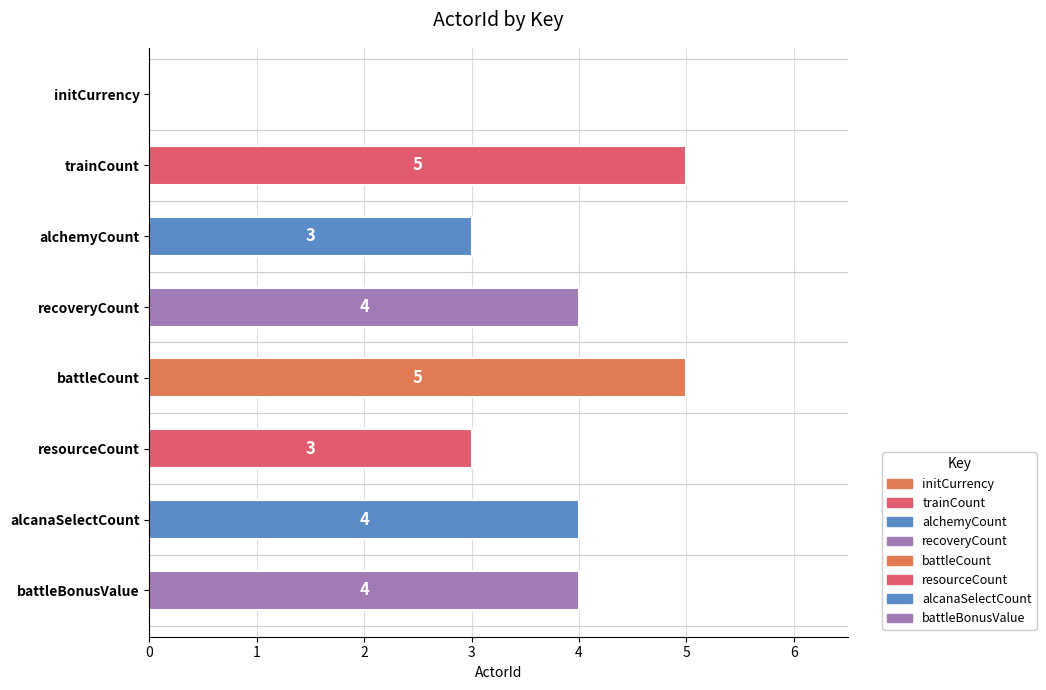

What is the sum of the values at battleCount and initCurrency?

5